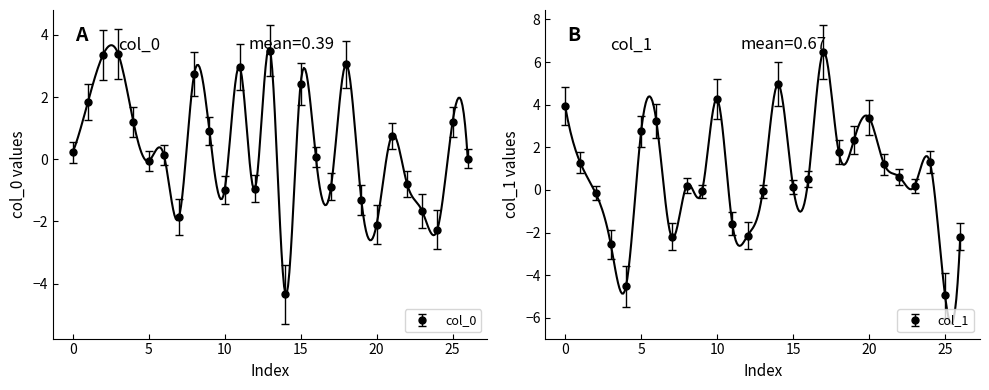

Which series changed the most between 1 and 1?

col_0